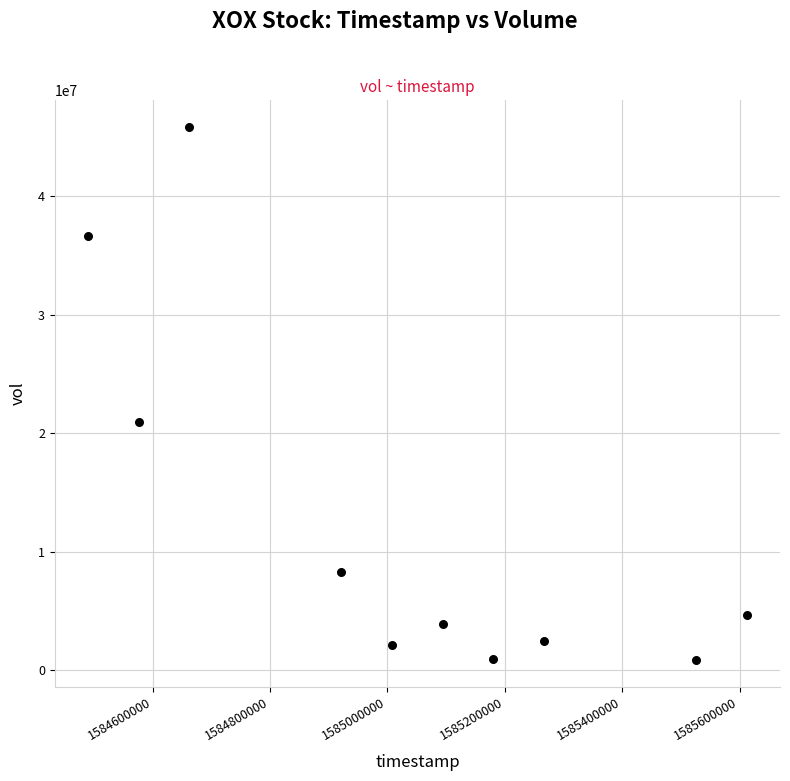

What Y value in the scatter plot is closest to 23360500?

20946900